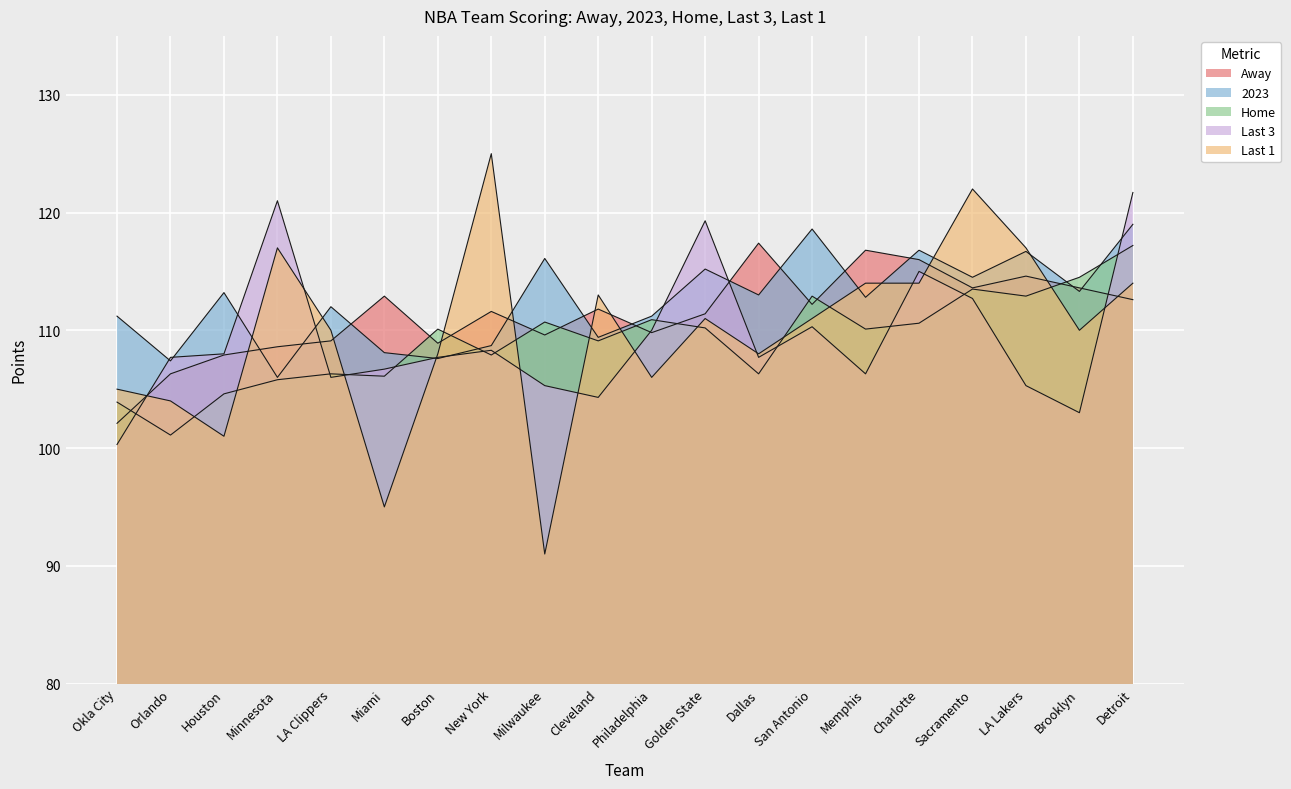

After their last crossing, which series has the higher values: Last 3 or 2023?

Last 3